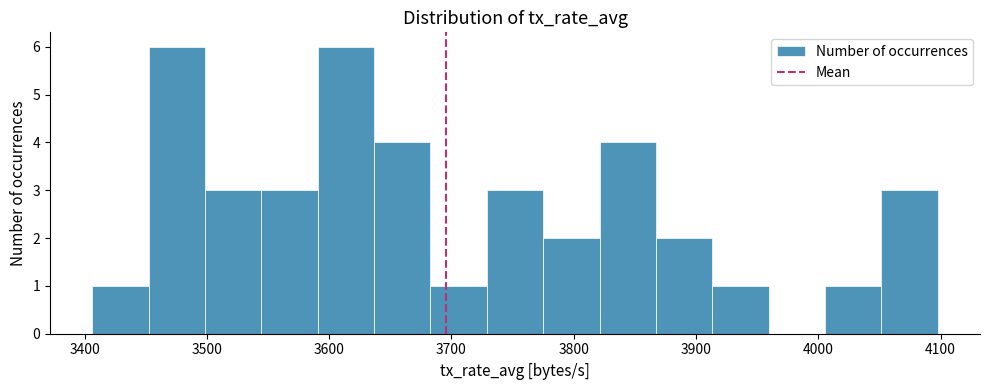

How tall is the bar that spans 3910 to 3960 on the x-axis? Neither the bar edges nor the heights are printed on the chart, so give them approximately, as read against the axes.

1